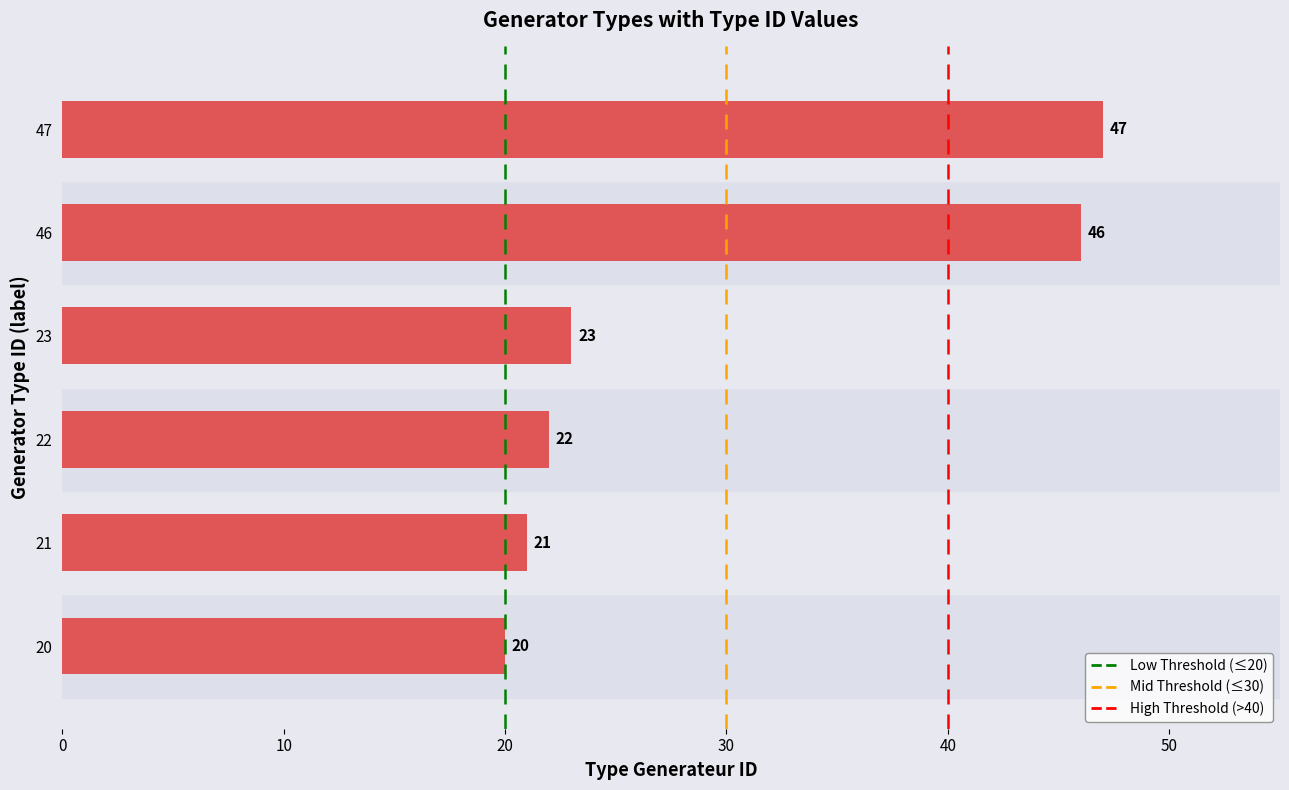

Where is the data nearest to the value 33?

23